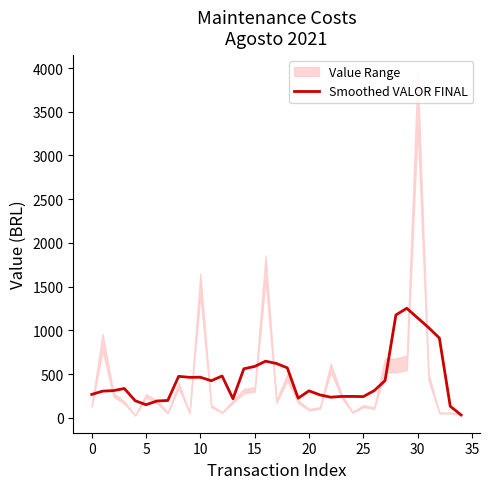

What is the average value?

446.6